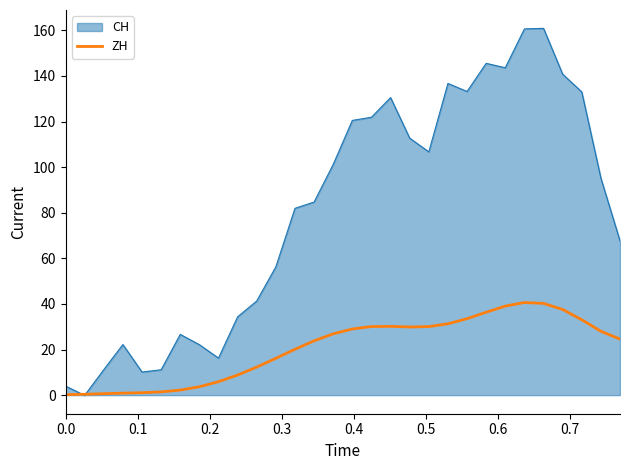

Which series has the largest total across all categories?

CH